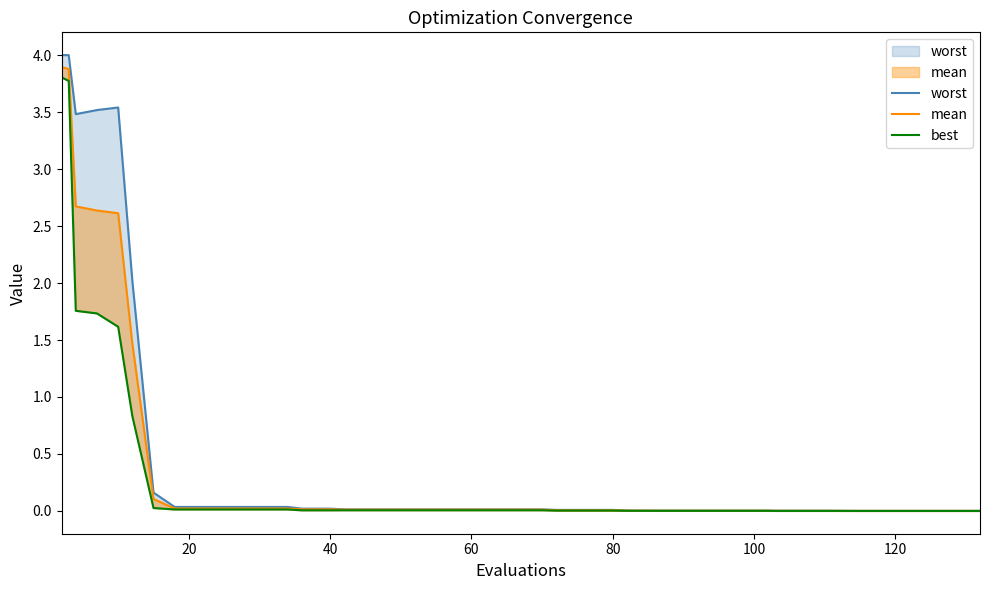

Does the chart have visible grid lines?

No